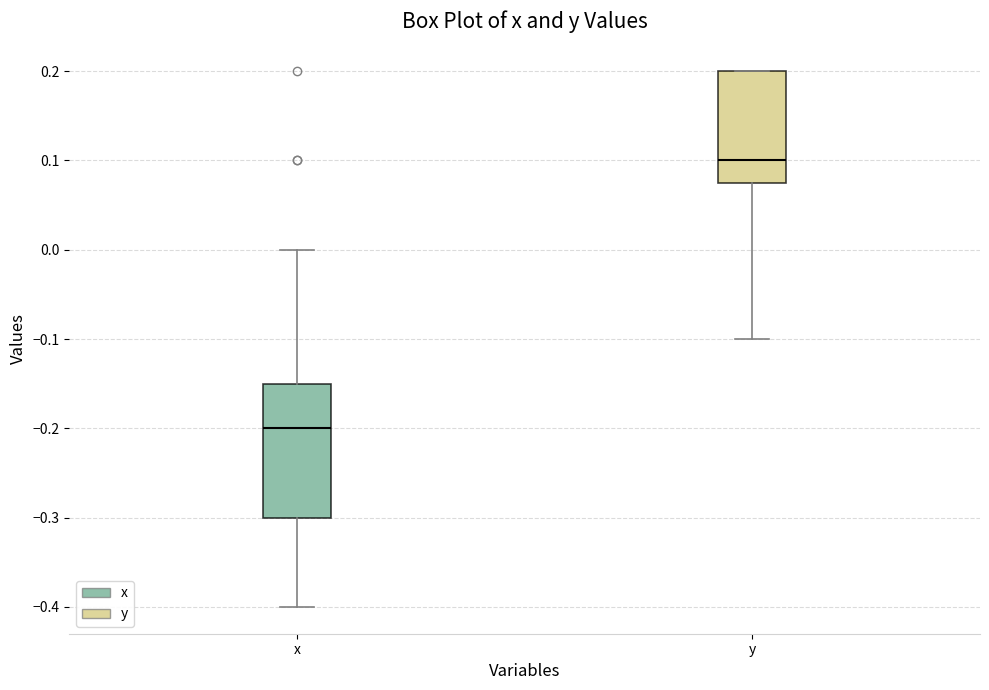

Which box has the lowest median line?

x